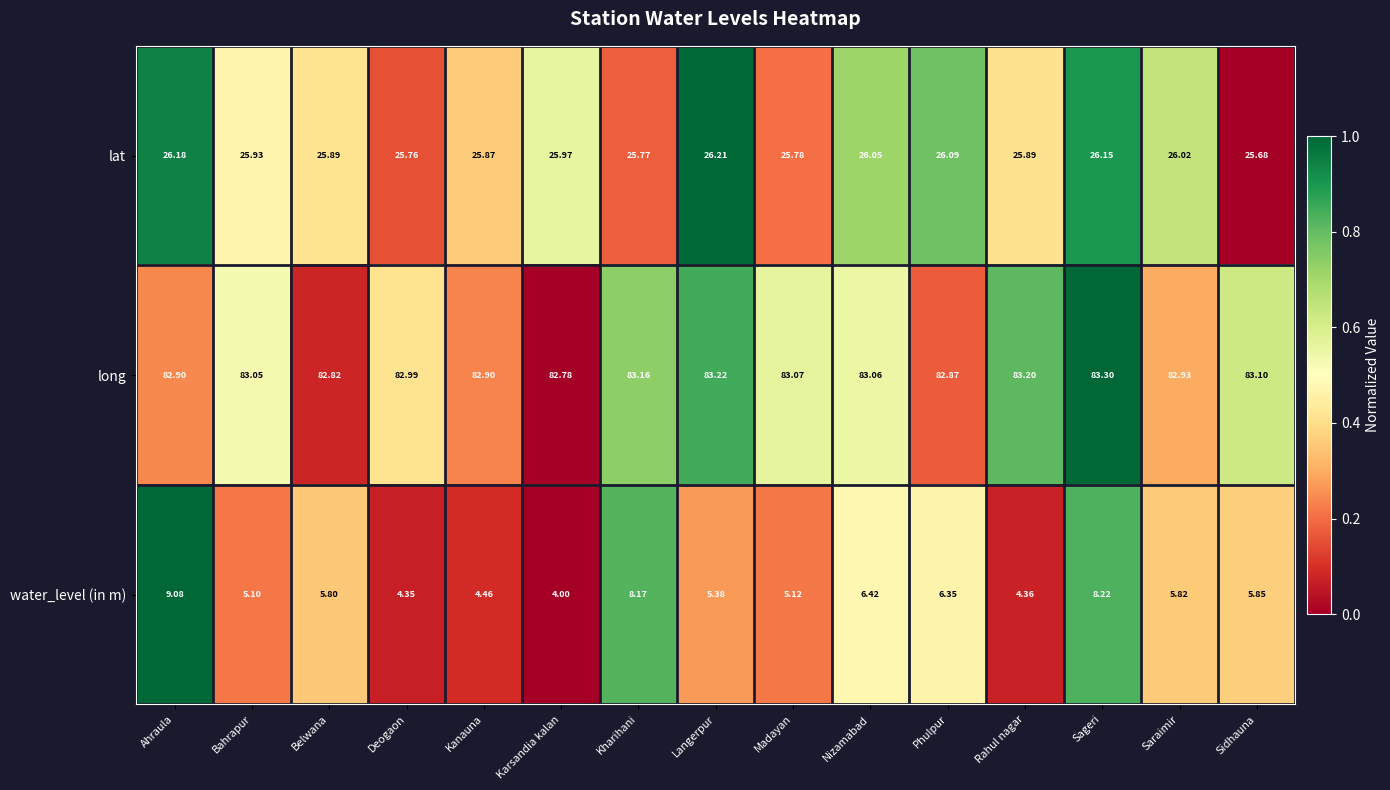

Is the value of long at Phulpur greater than the value of lat at Nizamabad?

Yes